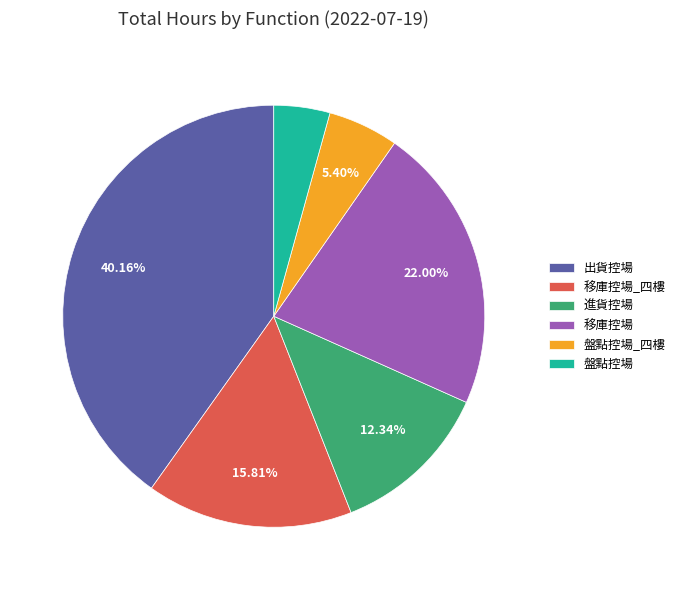

Which has a higher value, 出貨控場 or 盤點控場?

出貨控場